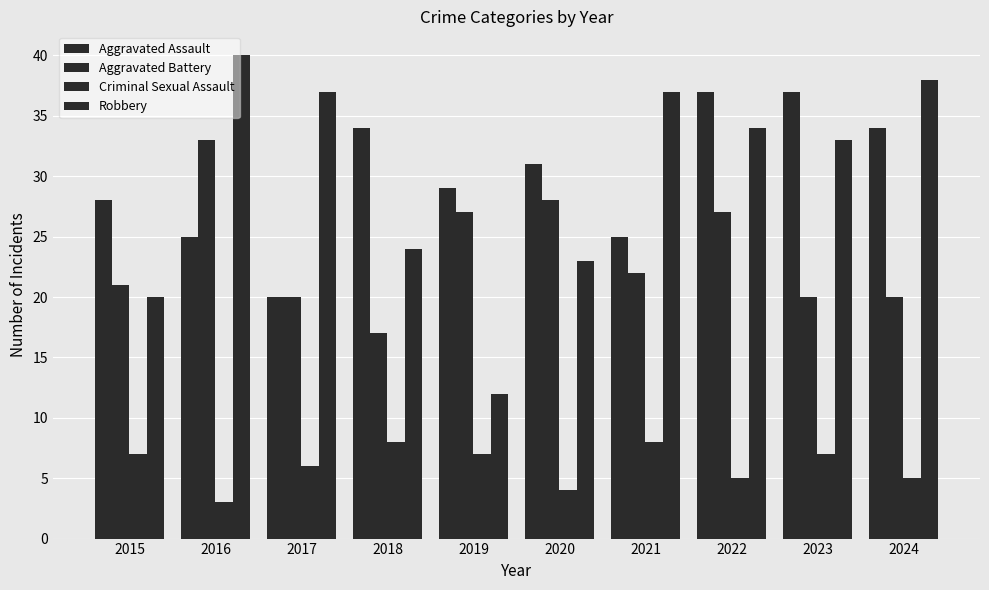

How many groups of bars are there?

10